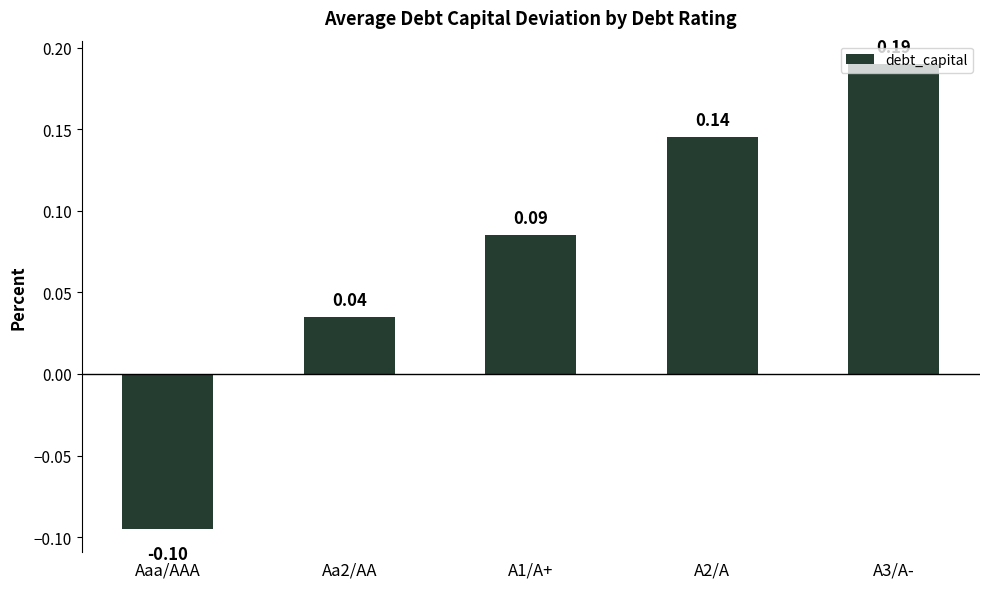

Is it true that the value at Aaa/AAA is -0.2?

False